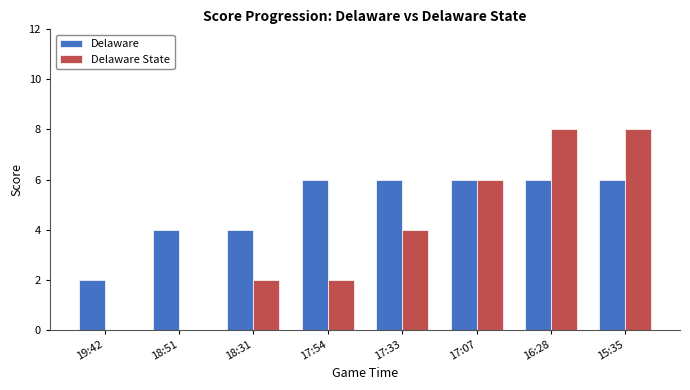

Between 18:31 and 15:35, which series saw the biggest shift?

Delaware State